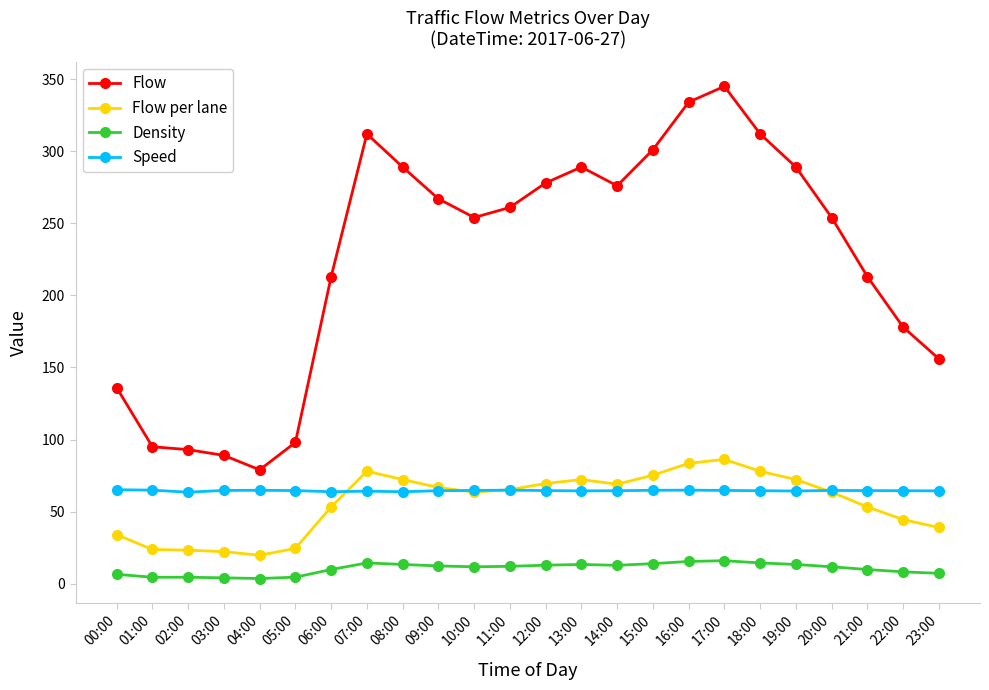

What position from the left is 11:00?

12